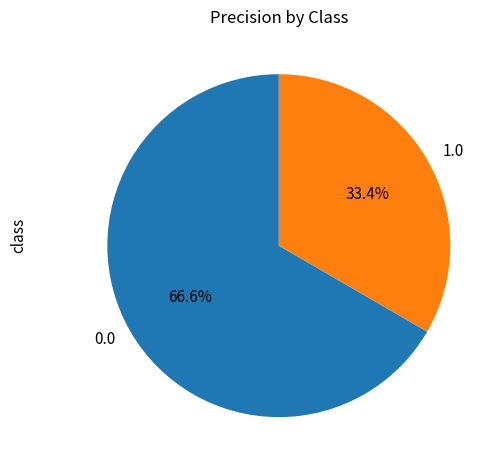

Is the sum of 1.0 and 0.0 greater than half?

Yes